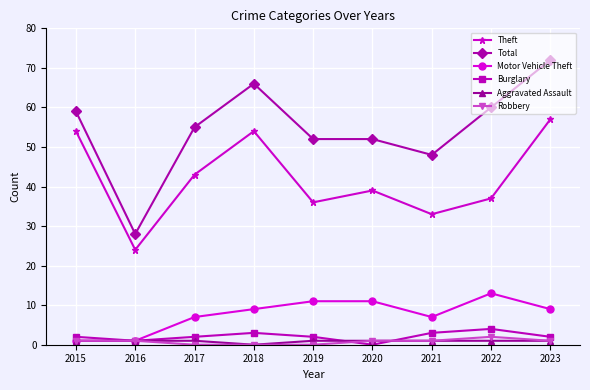

List the series in order of their peak value, lowest first.

Aggravated Assault, Robbery, Burglary, Motor Vehicle Theft, Theft, Total